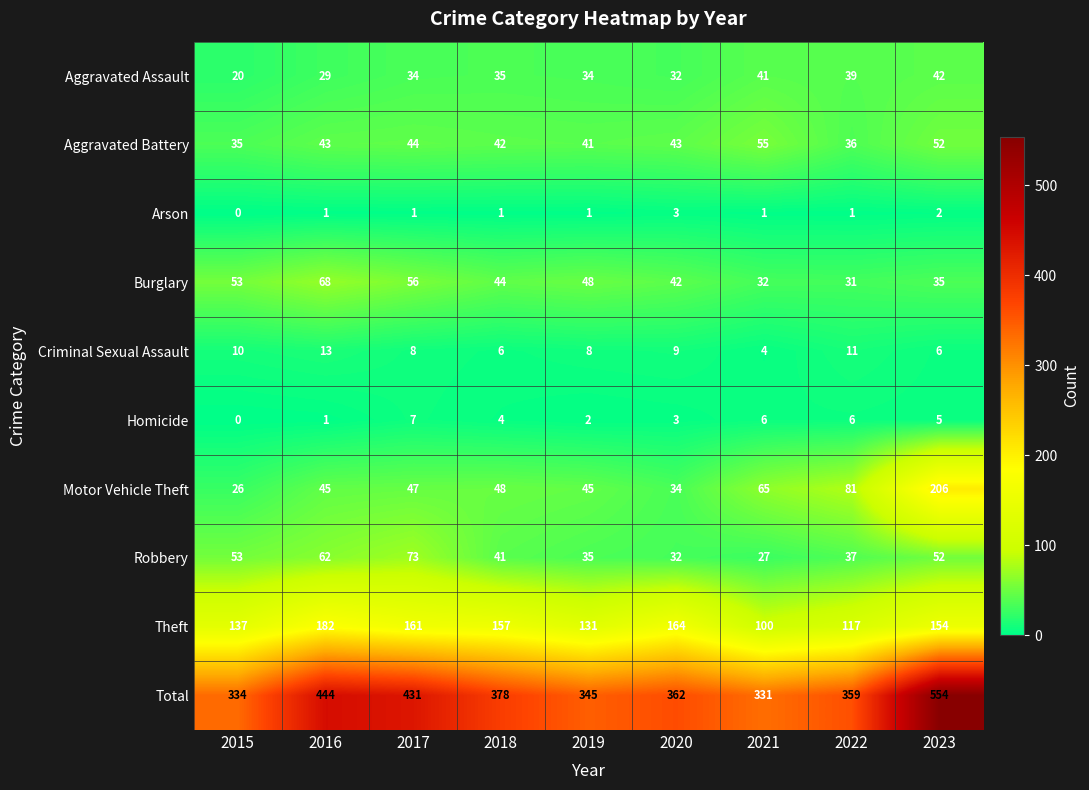

The Homicide series shows 3 at 2019. True or false?

False